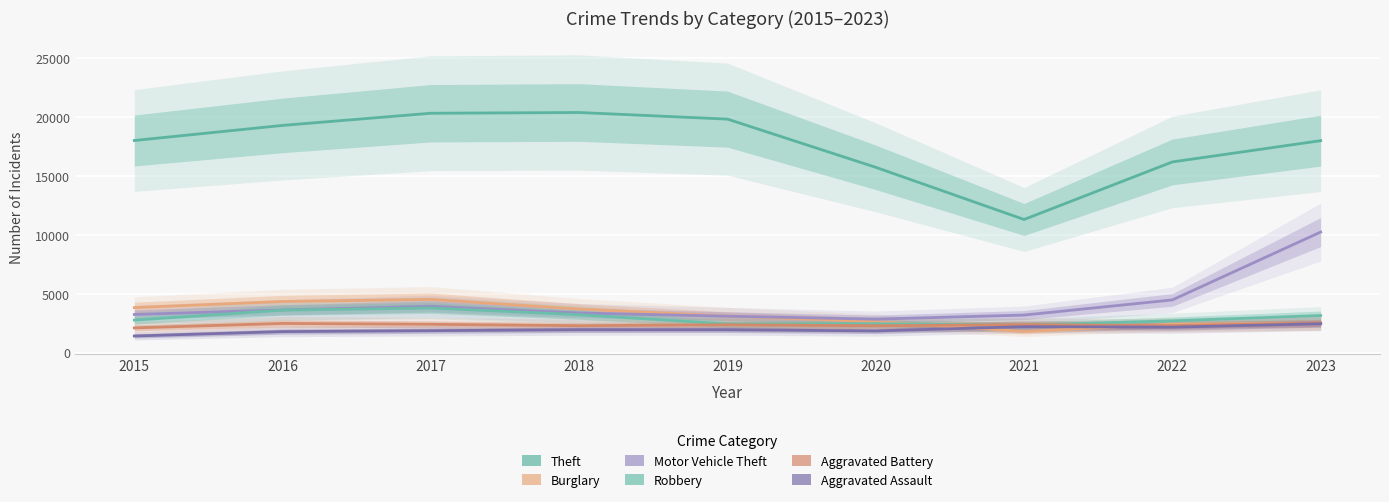

Which series changed the most between 2021 and 2022?

Theft